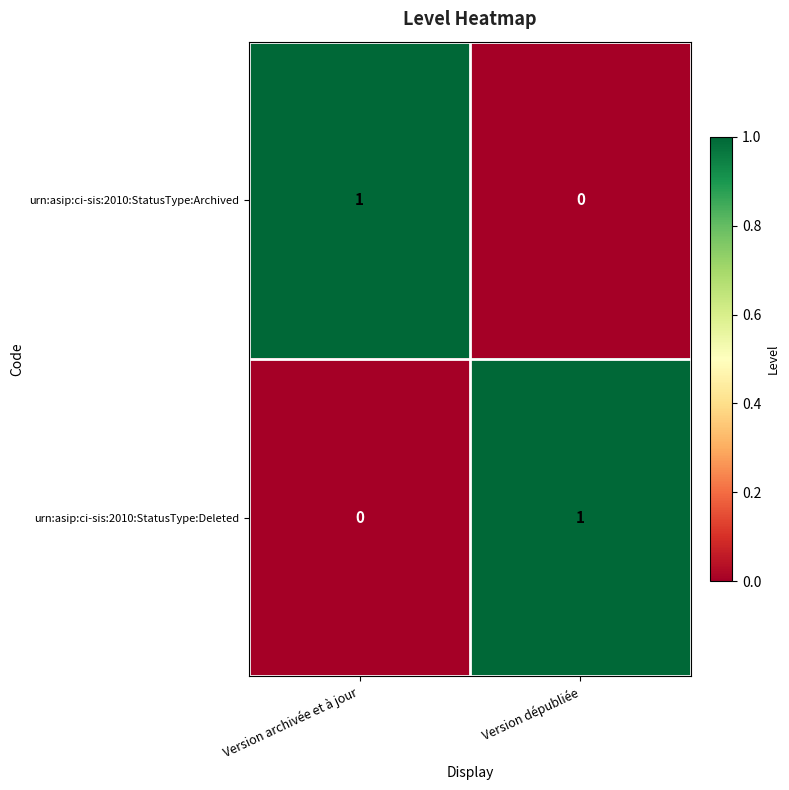

Reading left to right, what are all the values shown in this chart?

urn:asip:ci-sis:2010:StatusType:Archived: 1	0
urn:asip:ci-sis:2010:StatusType:Deleted: 0	1